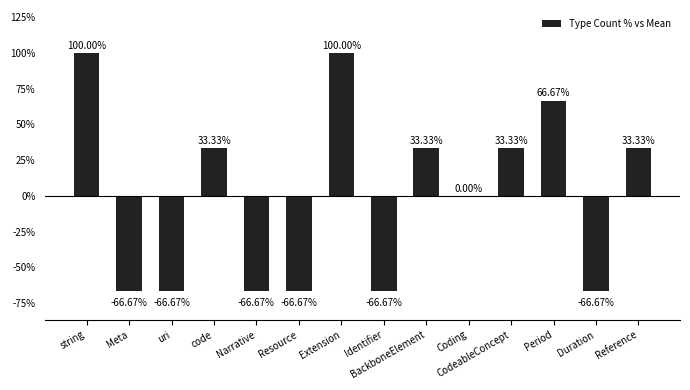

What is the sum of the values at Duration and Identifier?

-133.3